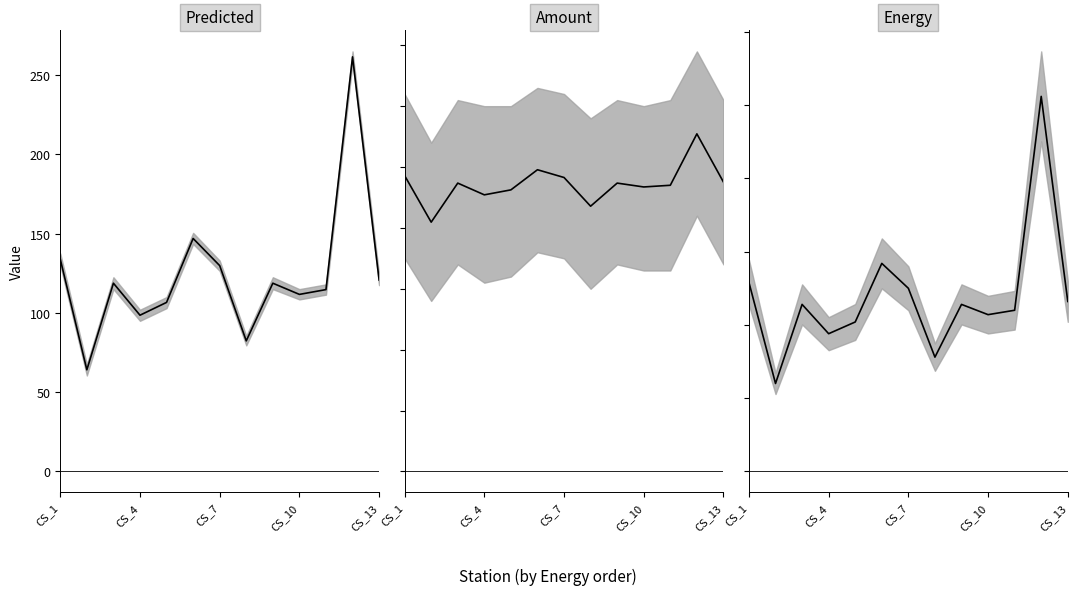

Rank the series by their maximum value, from highest to lowest.

Predicted (mid), Energy (mid), Amount (mid)